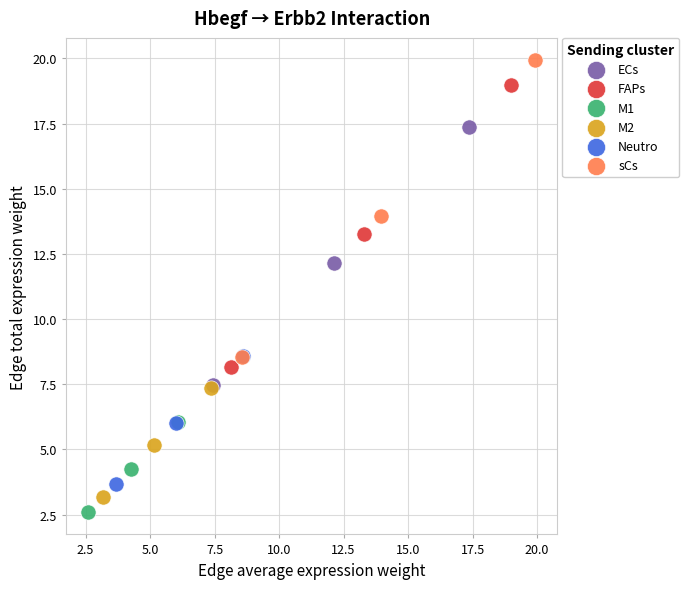

What are all the series names shown in the legend?

ECs, FAPs, M1, M2, Neutro, sCs